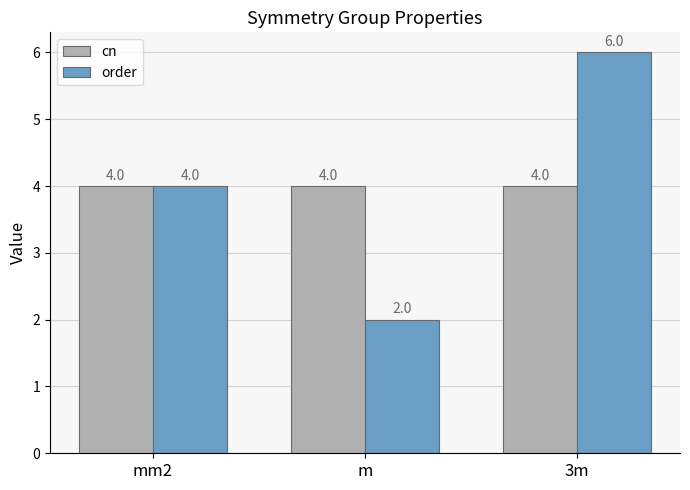

What is the difference between the order values at 3m and mm2?

2